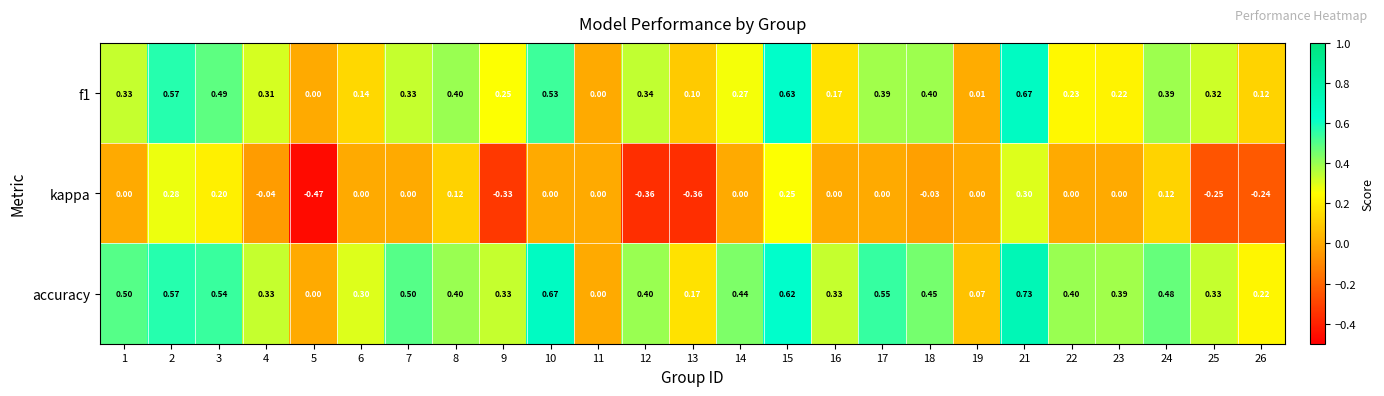

Which series has the largest total across all categories?

accuracy